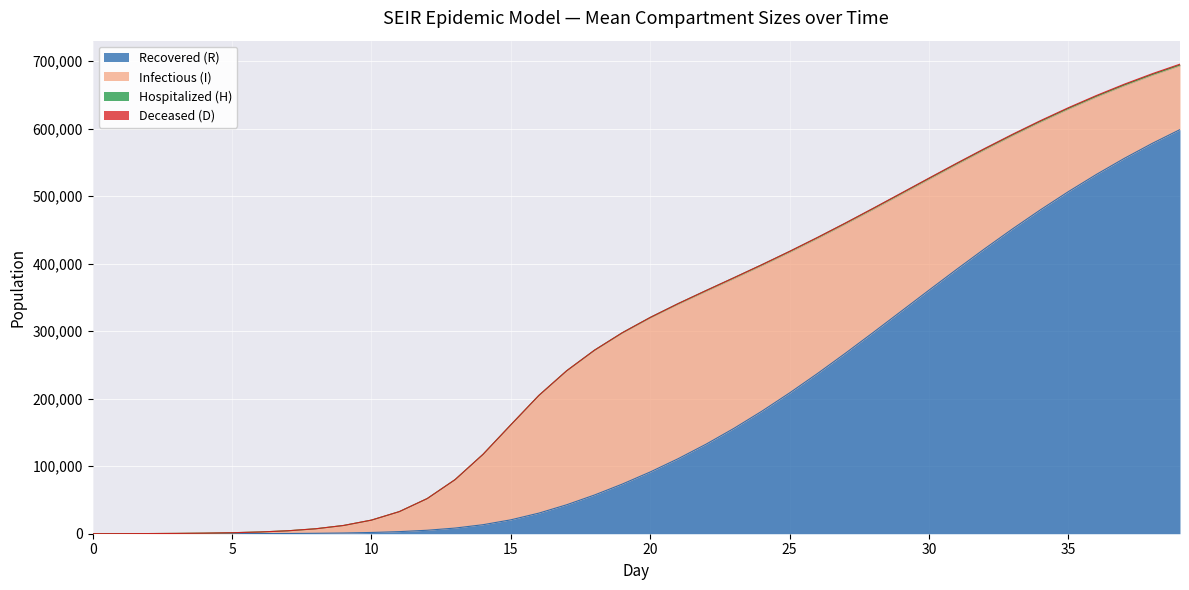

Reading left to right, what are all the values shown in this chart?

R_mean: 0=0.0	1=2.7	2=10.1	3=25.5	4=54.5	5=107.1	6=199.4	7=358.4	8=629.5	9=1085.6	10=1848.0	11=3103.3	12=5144.2	13=8379.8	14=13345.3	15=20590.9	16=30469.2	17=42867.5	18=57348.0	19=73597.9	20=91516.1	21=111140.9	22=132619.3	23=156060.5	24=181446.8	25=208652.5	26=237408.1	27=267397.9	28=298252.2	29=329551.7	30=360917.3	31=391970.6	32=422357.8	33=451787.2	34=480021.6	35=506891.4	36=532251.3	37=556025.2	38=578192.5	39=598735.3
I_mean: 0=39.8	1=110.0	2=229.6	3=435.2	4=784.2	5=1369.7	6=2352.2	7=3987.1	8=6693.7	9=11130.5	10=18304.7	11=29645.3	12=46926.8	13=71748.5	14=104163.2	15=140708.1	16=174136.5	17=198326.1	18=214297.2	19=223819.1	20=228304.7	21=228928.6	22=226561.0	23=221971.4	24=215749.0	25=208342.8	26=200136.2	27=191424.0	28=182428.3	29=173335.5	30=164274.8	31=155350.9	32=146637.8	33=138199.2	34=130068.1	35=122269.3	36=114830.9	37=107747.1	38=101023.5	39=94663.0
H_mean: 0=0.0	1=0.0	2=0.0	3=0.0	4=0.0	5=0.0	6=0.1	7=0.2	8=0.6	9=1.5	10=3.2	11=6.4	12=12.0	13=21.7	14=38.2	15=65.7	16=110.3	17=180.4	18=286.6	19=437.2	20=632.6	21=850.1	22=1046.0	23=1175.3	24=1229.7	25=1239.5	26=1239.3	27=1237.1	28=1231.4	29=1225.0	30=1216.6	31=1208.0	32=1198.4	33=1188.7	34=1177.7	35=1167.8	36=1156.3	37=1145.3	38=1133.2	39=1121.5
D_mean: 0=0.0	1=0.0	2=0.0	3=0.0	4=0.0	5=0.0	6=0.0	7=0.0	8=0.0	9=0.0	10=0.0	11=0.0	12=0.0	13=0.0	14=0.1	15=0.2	16=0.4	17=0.8	18=1.8	19=4.1	20=8.9	21=18.5	22=36.3	23=64.8	24=105.4	25=156.1	26=215.8	27=282.3	28=355.4	29=432.8	30=512.3	31=593.3	32=673.4	33=752.7	34=829.1	35=902.4	36=971.5	37=1036.3	38=1097.1	39=1152.9